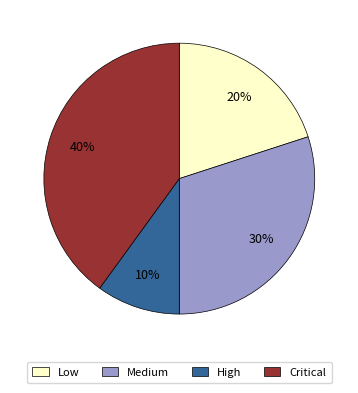

True or false: Medium accounts for 65% of the total.

False